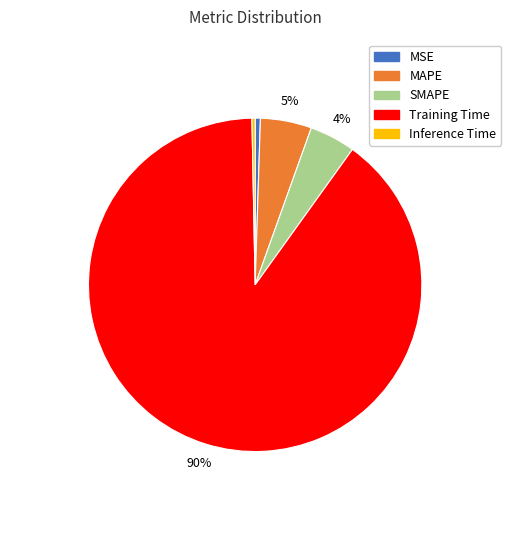

Is it true that Inference Time is 0% of the pie?

True